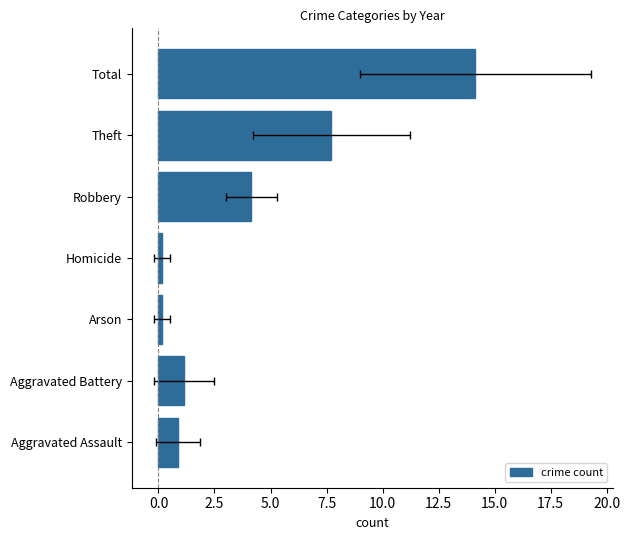

True or false: the data shows 23.1 at Total.

False